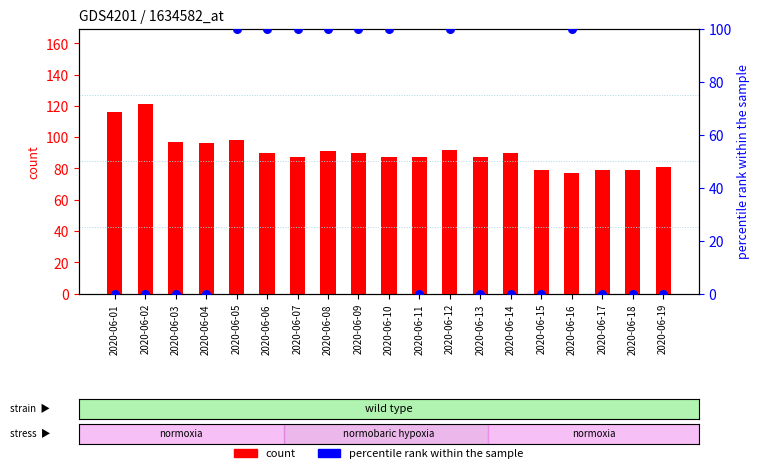

At how many categories does at least one series exceed 50?

19